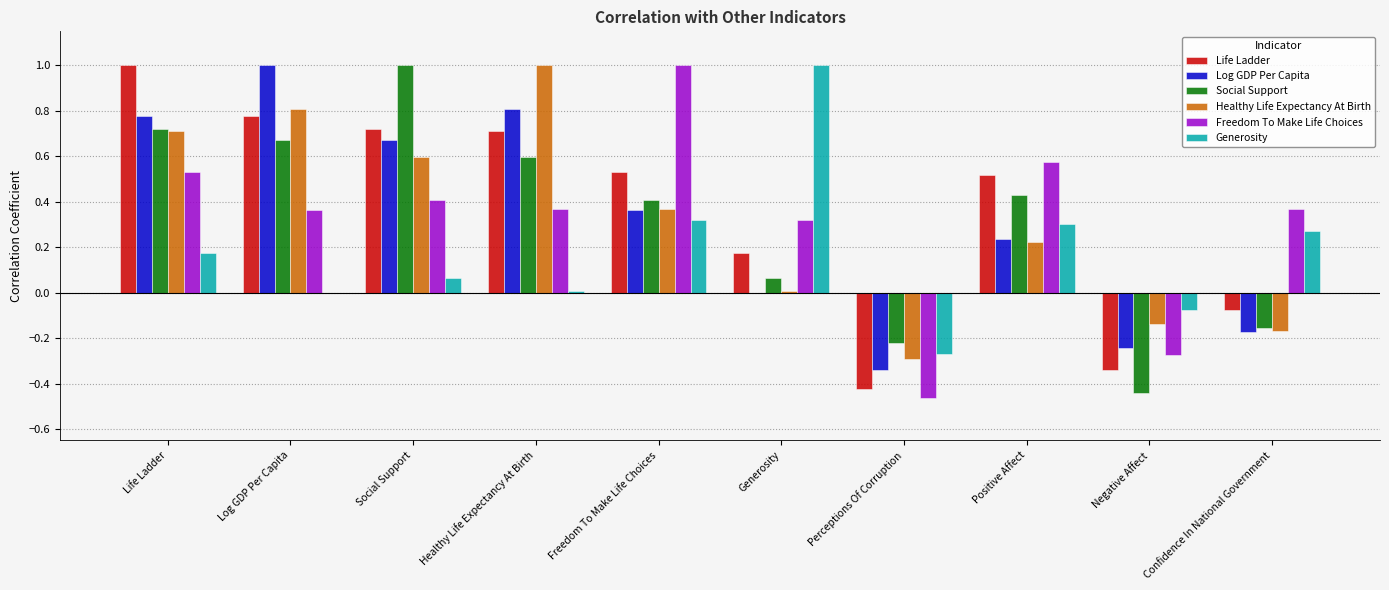

Count the number of data series in this chart.

6